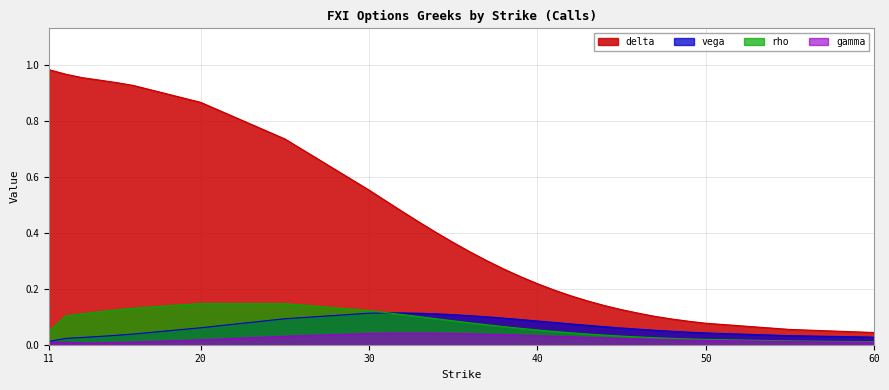

Rank the series at 47 from lowest to highest value.

gamma, rho, vega, delta